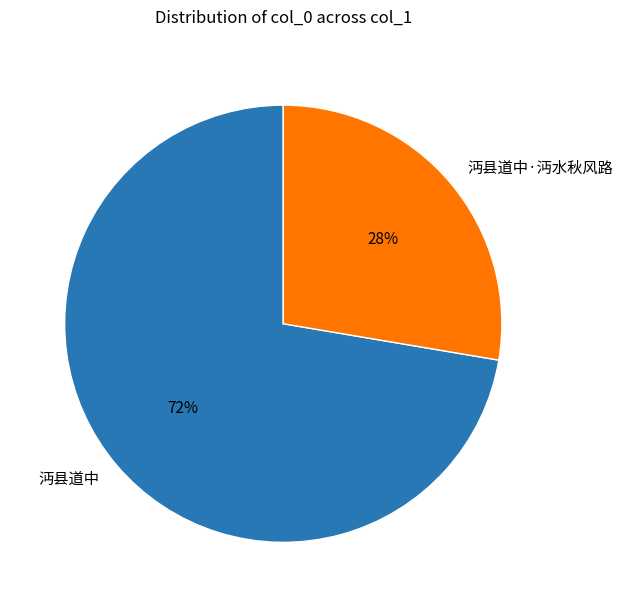

The 沔县道中·沔水秋风路 slice represents 42% of the pie. True or false?

False